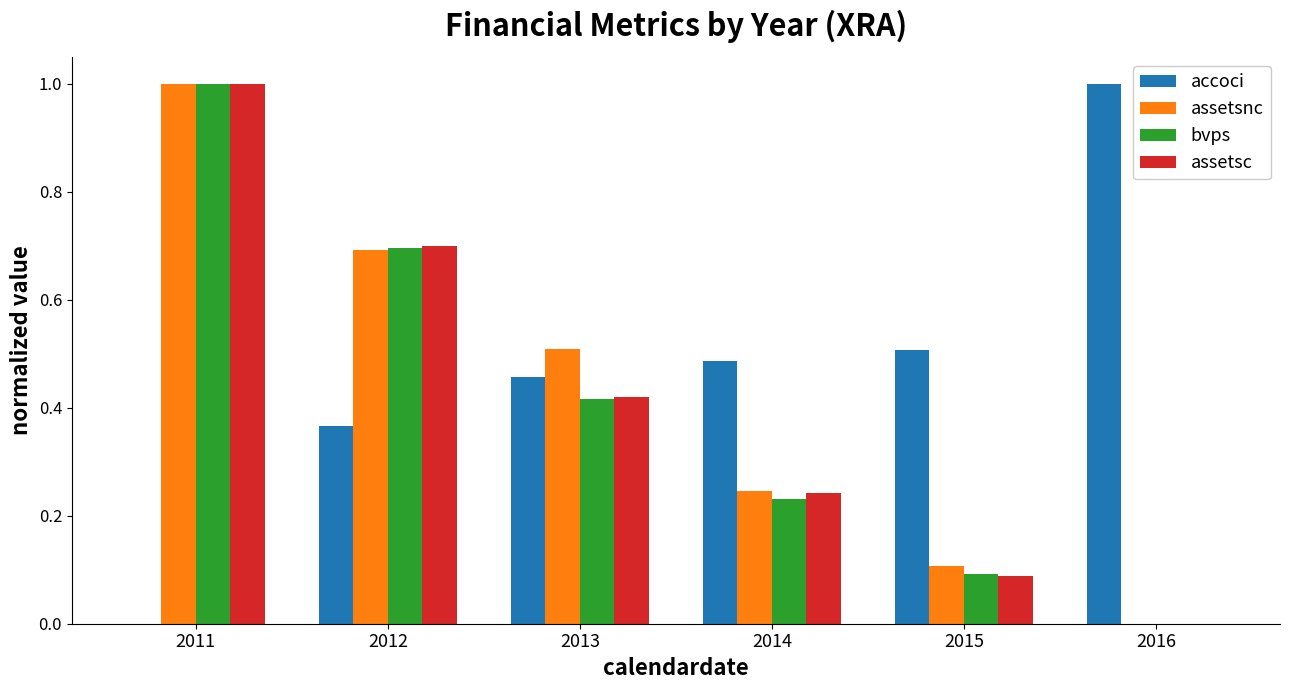

The value of accoci at 2014 is 0.5. True or false?

True